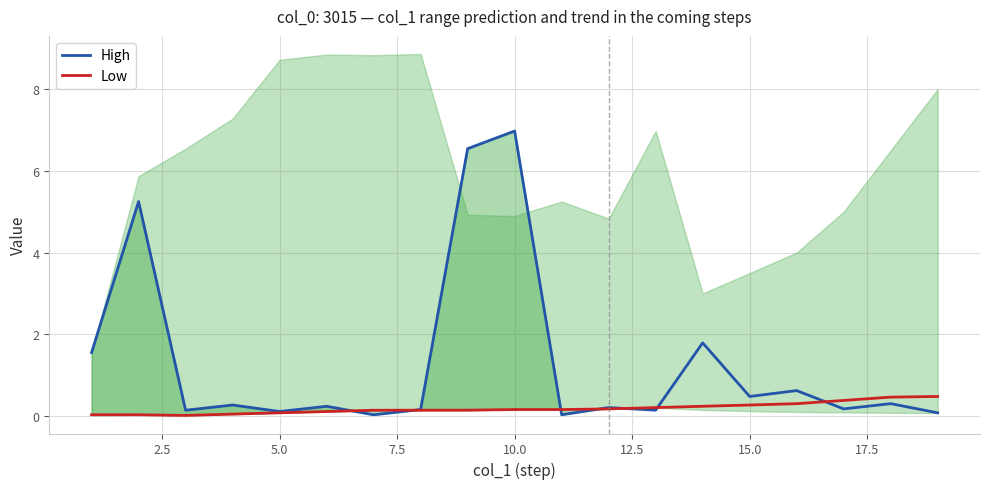

What is the maximum value for Low?

0.5